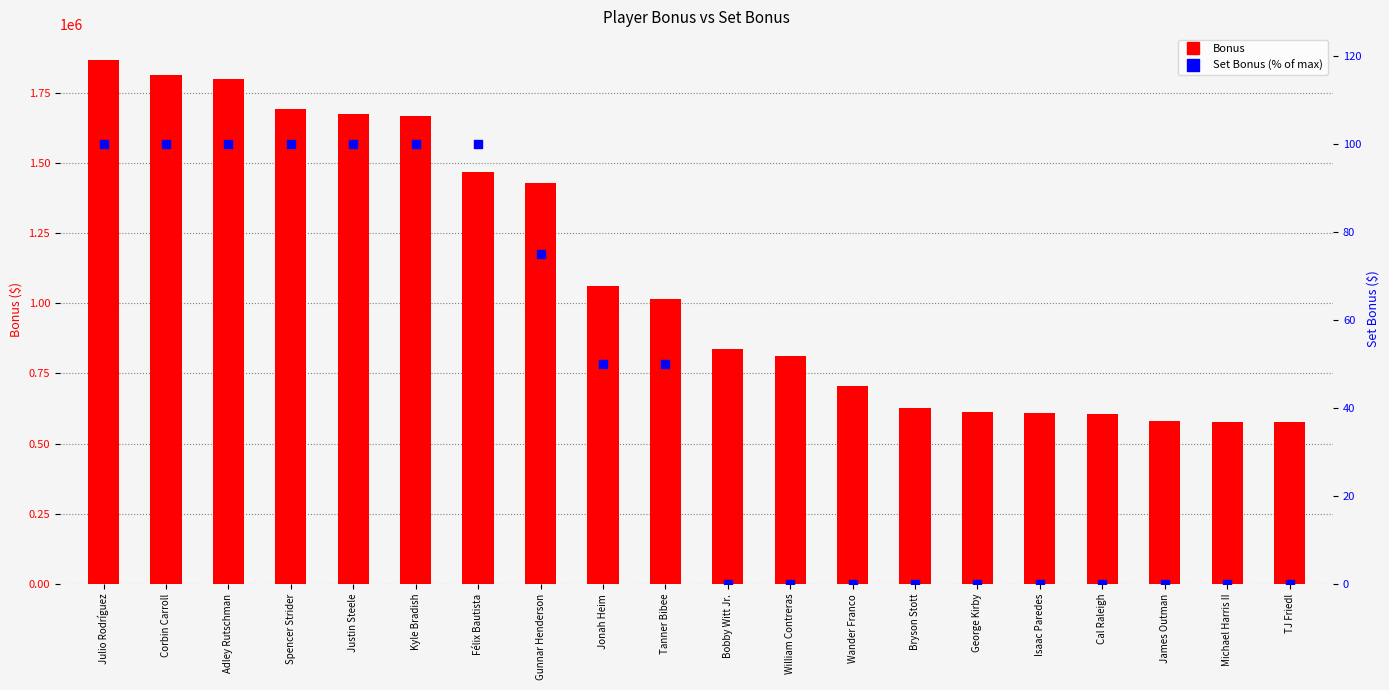

Which series contains the lowest Y value?

Set Bonus (% of max)